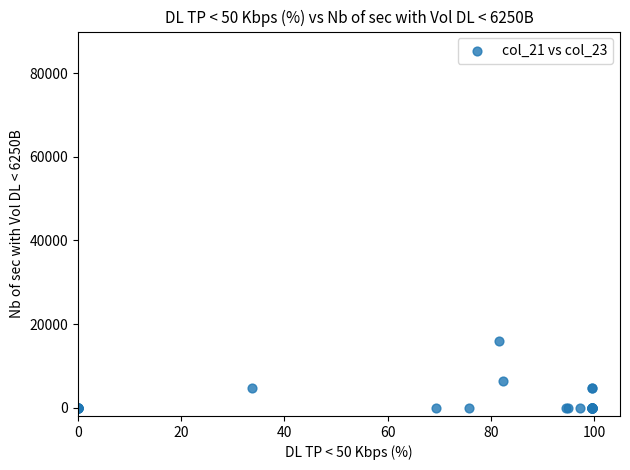

What Y value in the scatter plot is closest to 7941?

6352.9